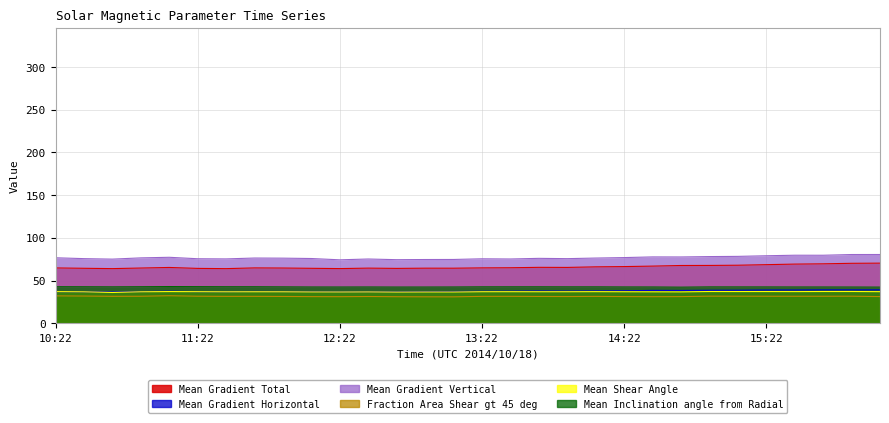

True or false: Mean Gradient Horizontal and Fraction Area Shear gt 45 deg intersect in this chart.

False